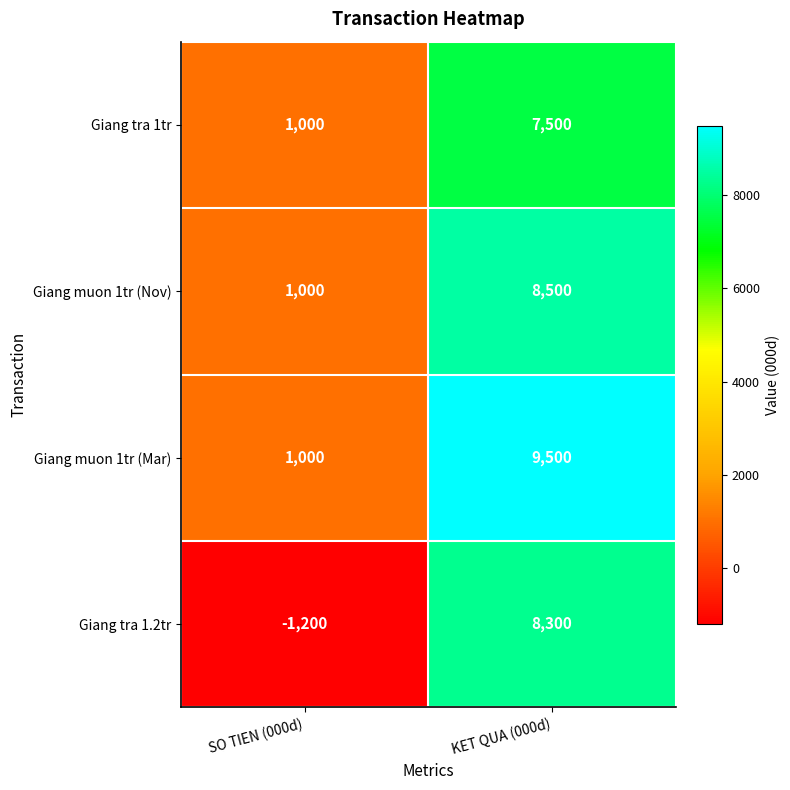

Is the value of Giang tra 1tr at KET QUA (000d) greater than the value of Giang muon 1tr (Nov) at SO TIEN (000d)?

Yes